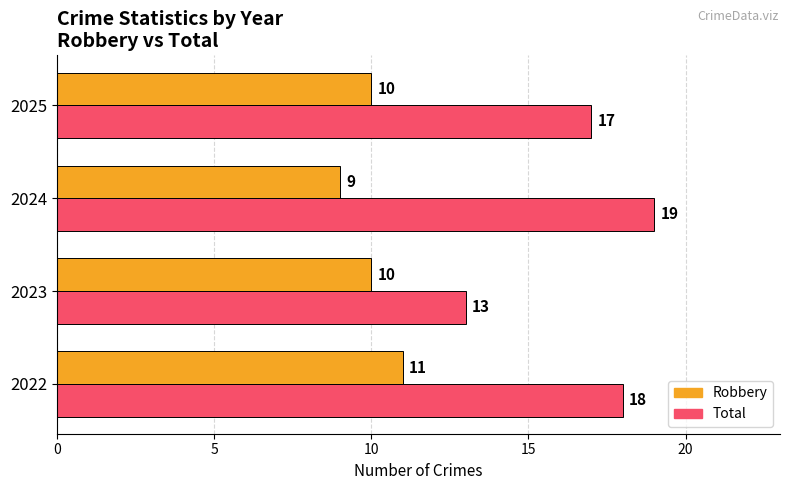

What is the difference between the highest and lowest values at 2022?

7